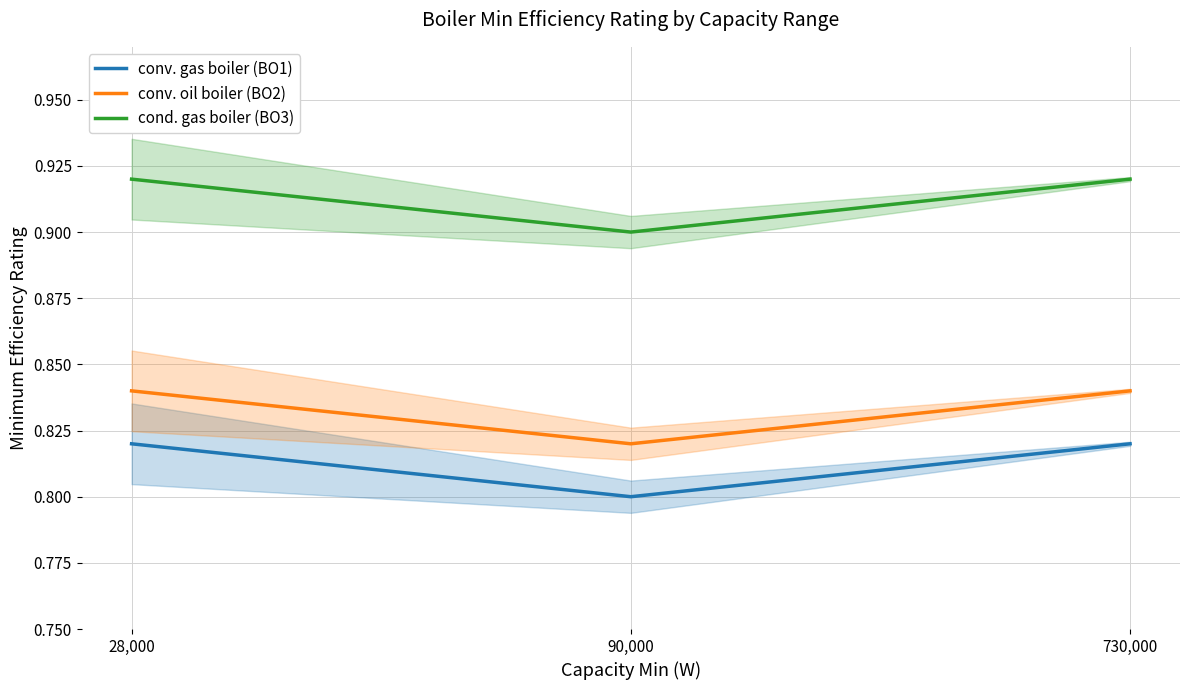

Reading right to left, extract all data points from this chart.

conv. gas boiler (BO1): 0.8	0.8	0.8
conv. oil boiler (BO2): 0.8	0.8	0.8
cond. gas boiler (BO3): 0.9	0.9	0.9